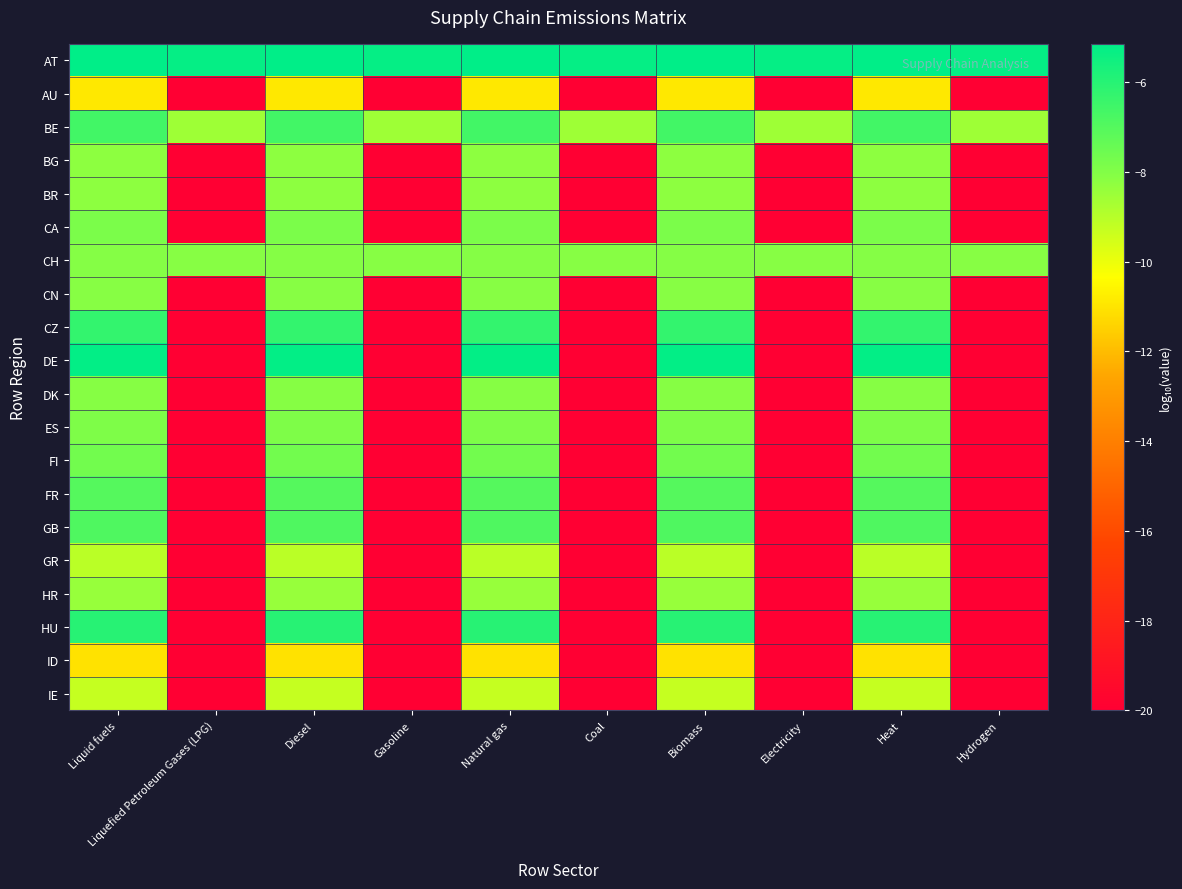

Reading right to left, what are all the values shown in this chart?

AT: Hydrogen=-5.3	Heat=-5.1	Electricity=-5.3	Biomass=-5.1	Coal=-5.3	Natural gas=-5.1	Gasoline=-5.3	Diesel=-5.1	Liquefied Petroleum Gases (LPG)=-5.3	Liquid fuels=-5.1
AU: Hydrogen=-20.0	Heat=-10.9	Electricity=-20.0	Biomass=-10.9	Coal=-20.0	Natural gas=-10.9	Gasoline=-20.0	Diesel=-10.9	Liquefied Petroleum Gases (LPG)=-20.0	Liquid fuels=-10.9
BE: Hydrogen=-8.6	Heat=-6.6	Electricity=-8.6	Biomass=-6.6	Coal=-8.6	Natural gas=-6.6	Gasoline=-8.6	Diesel=-6.6	Liquefied Petroleum Gases (LPG)=-8.6	Liquid fuels=-6.6
BG: Hydrogen=-20.0	Heat=-8.2	Electricity=-20.0	Biomass=-8.2	Coal=-20.0	Natural gas=-8.2	Gasoline=-20.0	Diesel=-8.2	Liquefied Petroleum Gases (LPG)=-20.0	Liquid fuels=-8.2
BR: Hydrogen=-20.0	Heat=-8.2	Electricity=-20.0	Biomass=-8.2	Coal=-20.0	Natural gas=-8.2	Gasoline=-20.0	Diesel=-8.2	Liquefied Petroleum Gases (LPG)=-20.0	Liquid fuels=-8.2
CA: Hydrogen=-20.0	Heat=-7.9	Electricity=-20.0	Biomass=-7.9	Coal=-20.0	Natural gas=-7.9	Gasoline=-20.0	Diesel=-7.9	Liquefied Petroleum Gases (LPG)=-20.0	Liquid fuels=-7.9
CH: Hydrogen=-8.1	Heat=-8.1	Electricity=-8.1	Biomass=-8.1	Coal=-8.1	Natural gas=-8.1	Gasoline=-8.1	Diesel=-8.1	Liquefied Petroleum Gases (LPG)=-8.1	Liquid fuels=-8.1
CN: Hydrogen=-20.0	Heat=-8.1	Electricity=-20.0	Biomass=-8.1	Coal=-20.0	Natural gas=-8.1	Gasoline=-20.0	Diesel=-8.1	Liquefied Petroleum Gases (LPG)=-20.0	Liquid fuels=-8.1
CZ: Hydrogen=-20.0	Heat=-6.3	Electricity=-20.0	Biomass=-6.3	Coal=-20.0	Natural gas=-6.3	Gasoline=-20.0	Diesel=-6.3	Liquefied Petroleum Gases (LPG)=-20.0	Liquid fuels=-6.3
DE: Hydrogen=-20.0	Heat=-5.2	Electricity=-20.0	Biomass=-5.2	Coal=-20.0	Natural gas=-5.2	Gasoline=-20.0	Diesel=-5.2	Liquefied Petroleum Gases (LPG)=-20.0	Liquid fuels=-5.2
DK: Hydrogen=-20.0	Heat=-8.1	Electricity=-20.0	Biomass=-8.1	Coal=-20.0	Natural gas=-8.1	Gasoline=-20.0	Diesel=-8.1	Liquefied Petroleum Gases (LPG)=-20.0	Liquid fuels=-8.1
ES: Hydrogen=-20.0	Heat=-7.9	Electricity=-20.0	Biomass=-7.9	Coal=-20.0	Natural gas=-7.9	Gasoline=-20.0	Diesel=-7.9	Liquefied Petroleum Gases (LPG)=-20.0	Liquid fuels=-7.9
FI: Hydrogen=-20.0	Heat=-7.6	Electricity=-20.0	Biomass=-7.6	Coal=-20.0	Natural gas=-7.6	Gasoline=-20.0	Diesel=-7.6	Liquefied Petroleum Gases (LPG)=-20.0	Liquid fuels=-7.6
FR: Hydrogen=-20.0	Heat=-7.0	Electricity=-20.0	Biomass=-7.0	Coal=-20.0	Natural gas=-7.0	Gasoline=-20.0	Diesel=-7.0	Liquefied Petroleum Gases (LPG)=-20.0	Liquid fuels=-7.0
GB: Hydrogen=-20.0	Heat=-6.9	Electricity=-20.0	Biomass=-6.9	Coal=-20.0	Natural gas=-6.9	Gasoline=-20.0	Diesel=-6.9	Liquefied Petroleum Gases (LPG)=-20.0	Liquid fuels=-6.9
GR: Hydrogen=-20.0	Heat=-9.1	Electricity=-20.0	Biomass=-9.1	Coal=-20.0	Natural gas=-9.1	Gasoline=-20.0	Diesel=-9.1	Liquefied Petroleum Gases (LPG)=-20.0	Liquid fuels=-9.1
HR: Hydrogen=-20.0	Heat=-8.4	Electricity=-20.0	Biomass=-8.4	Coal=-20.0	Natural gas=-8.4	Gasoline=-20.0	Diesel=-8.4	Liquefied Petroleum Gases (LPG)=-20.0	Liquid fuels=-8.4
HU: Hydrogen=-20.0	Heat=-6.0	Electricity=-20.0	Biomass=-6.0	Coal=-20.0	Natural gas=-6.0	Gasoline=-20.0	Diesel=-6.0	Liquefied Petroleum Gases (LPG)=-20.0	Liquid fuels=-6.0
ID: Hydrogen=-20.0	Heat=-11.1	Electricity=-20.0	Biomass=-11.1	Coal=-20.0	Natural gas=-11.1	Gasoline=-20.0	Diesel=-11.1	Liquefied Petroleum Gases (LPG)=-20.0	Liquid fuels=-11.1
IE: Hydrogen=-20.0	Heat=-9.3	Electricity=-20.0	Biomass=-9.3	Coal=-20.0	Natural gas=-9.3	Gasoline=-20.0	Diesel=-9.3	Liquefied Petroleum Gases (LPG)=-20.0	Liquid fuels=-9.3